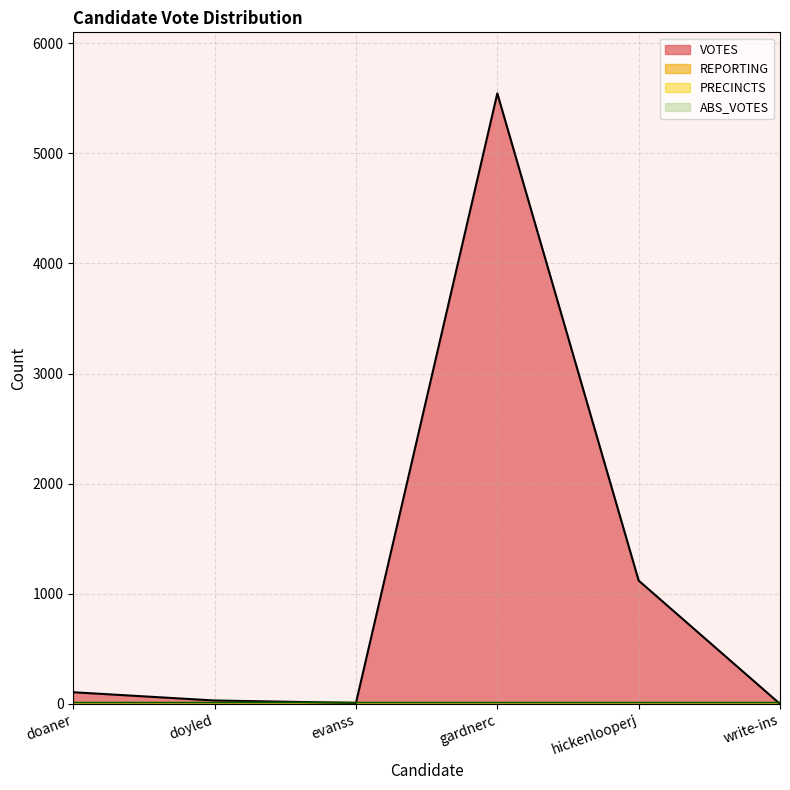

What are all the series names shown in the legend?

VOTES, REPORTING, PRECINCTS, ABS_VOTES